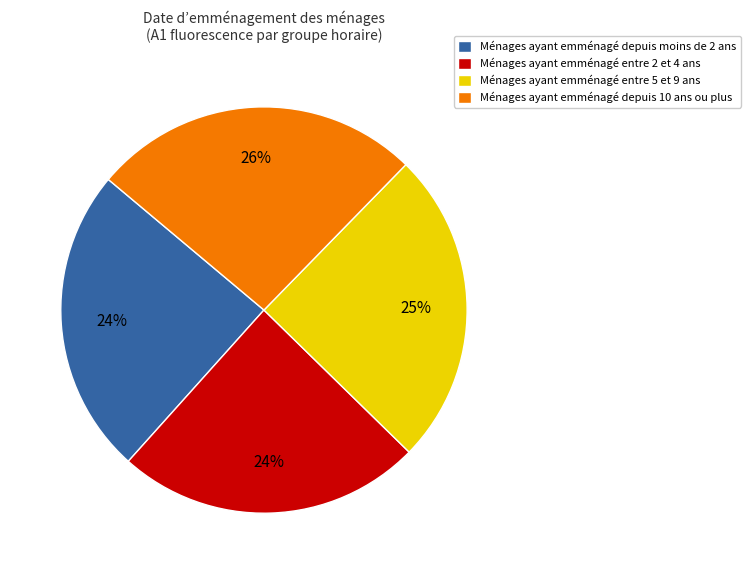

To the nearest percent, what portion does Ménages ayant emménagé depuis 10 ans ou plus represent?

26%